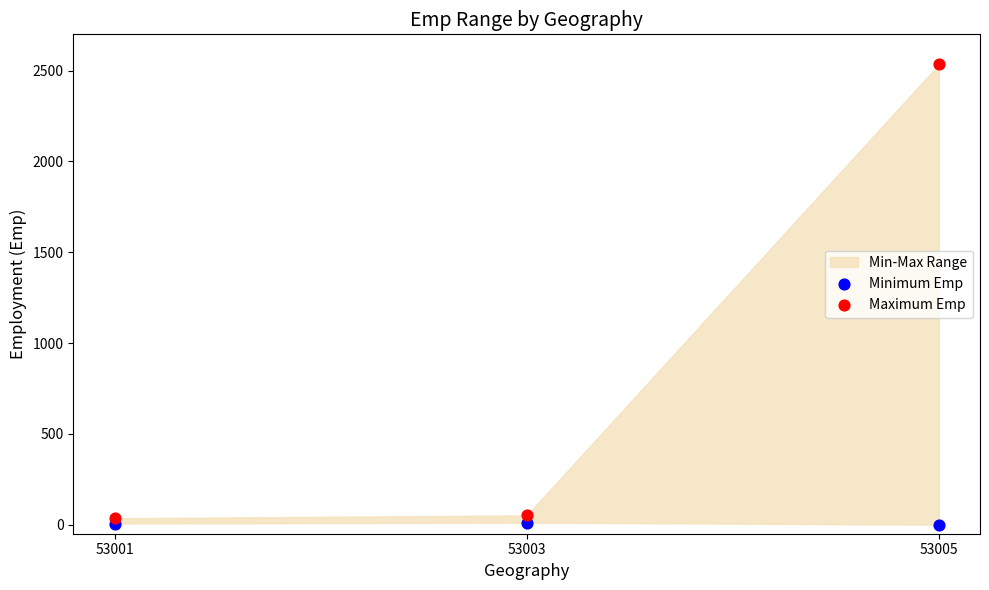

Which series has the largest Y range (max minus min)?

Maximum Emp